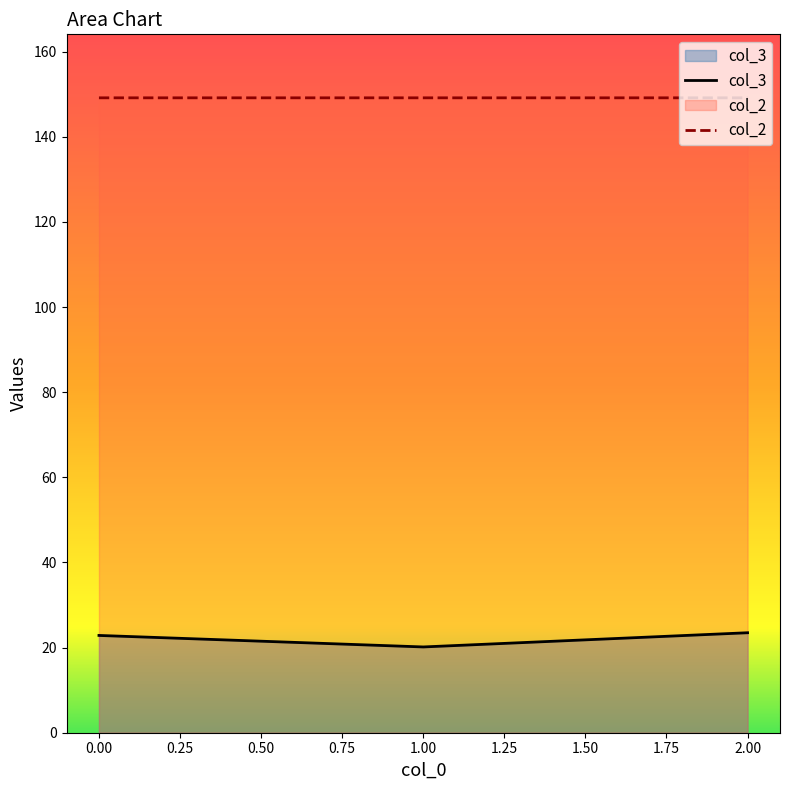

How many lines are shown in the chart?

2